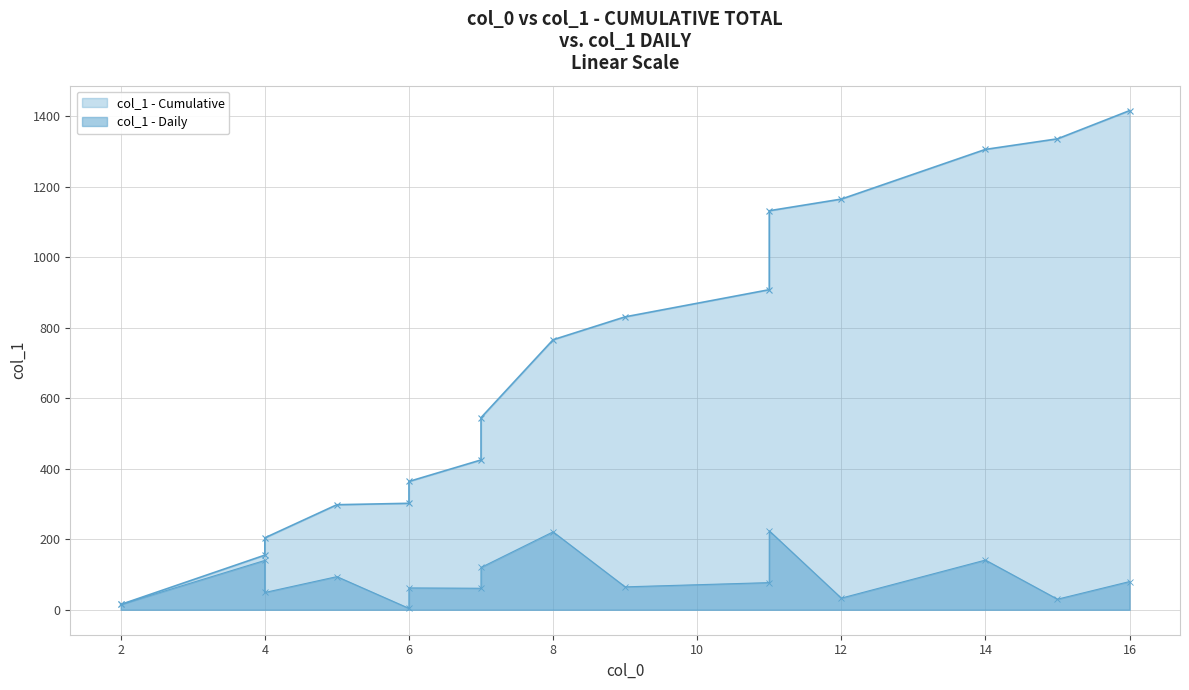

What is the minimum value for col_1 - Cumulative?

15